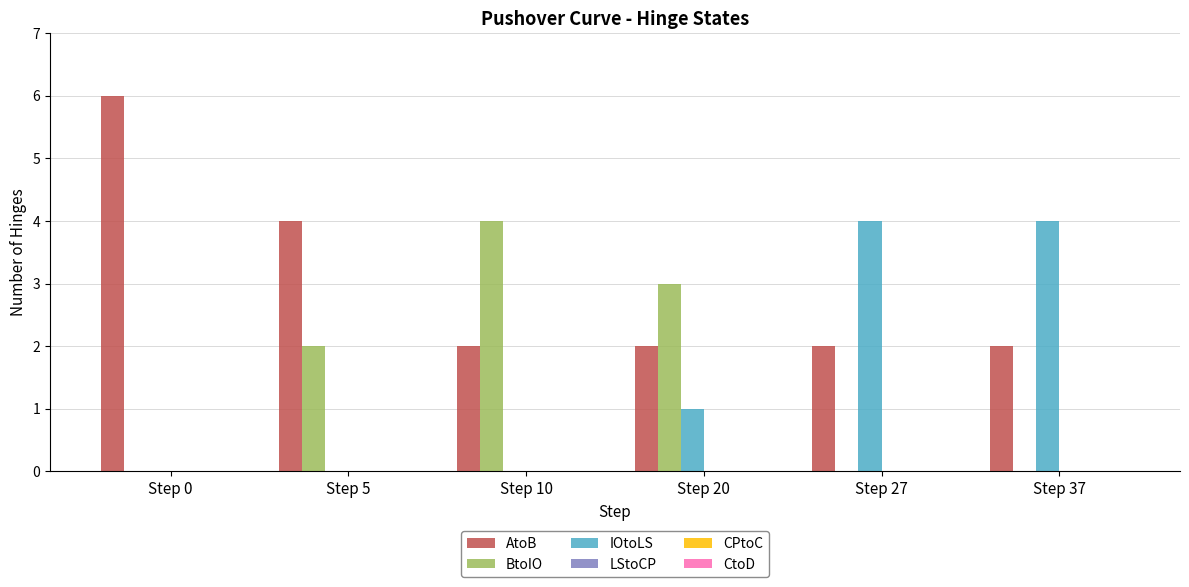

What is the sum of the IOtoLS values at Step 27 and Step 20?

5